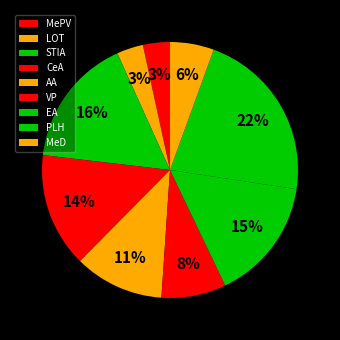

The CeA slice represents 8% of the pie. True or false?

False